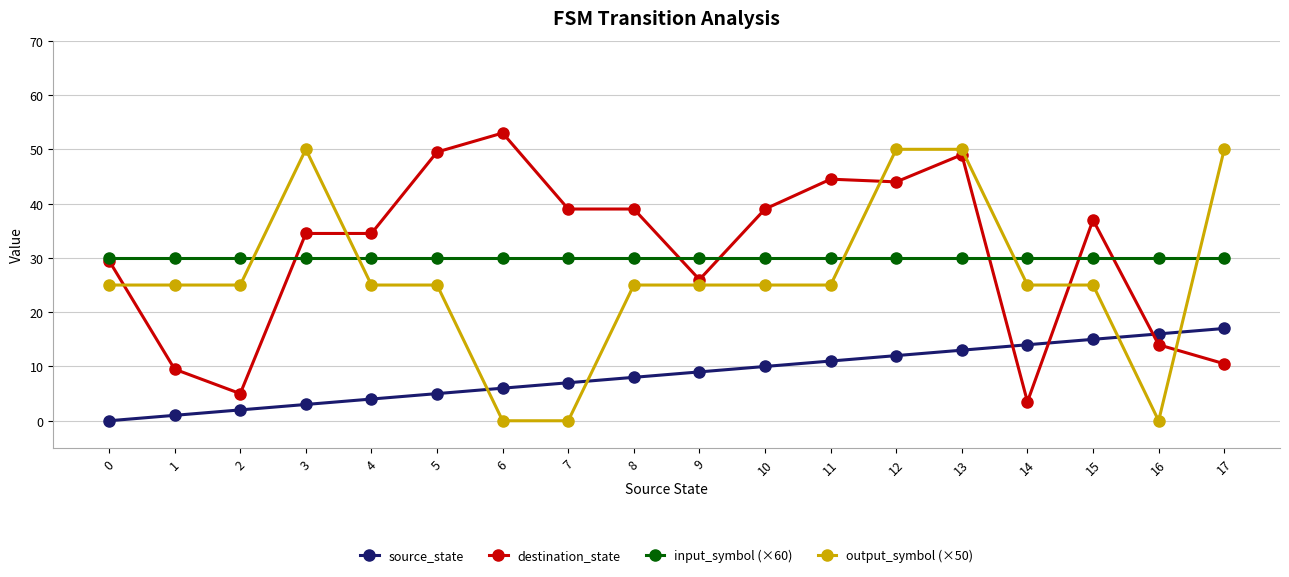

True or false: output_symbol (×50) has more than 0 points higher than both neighbors.

True